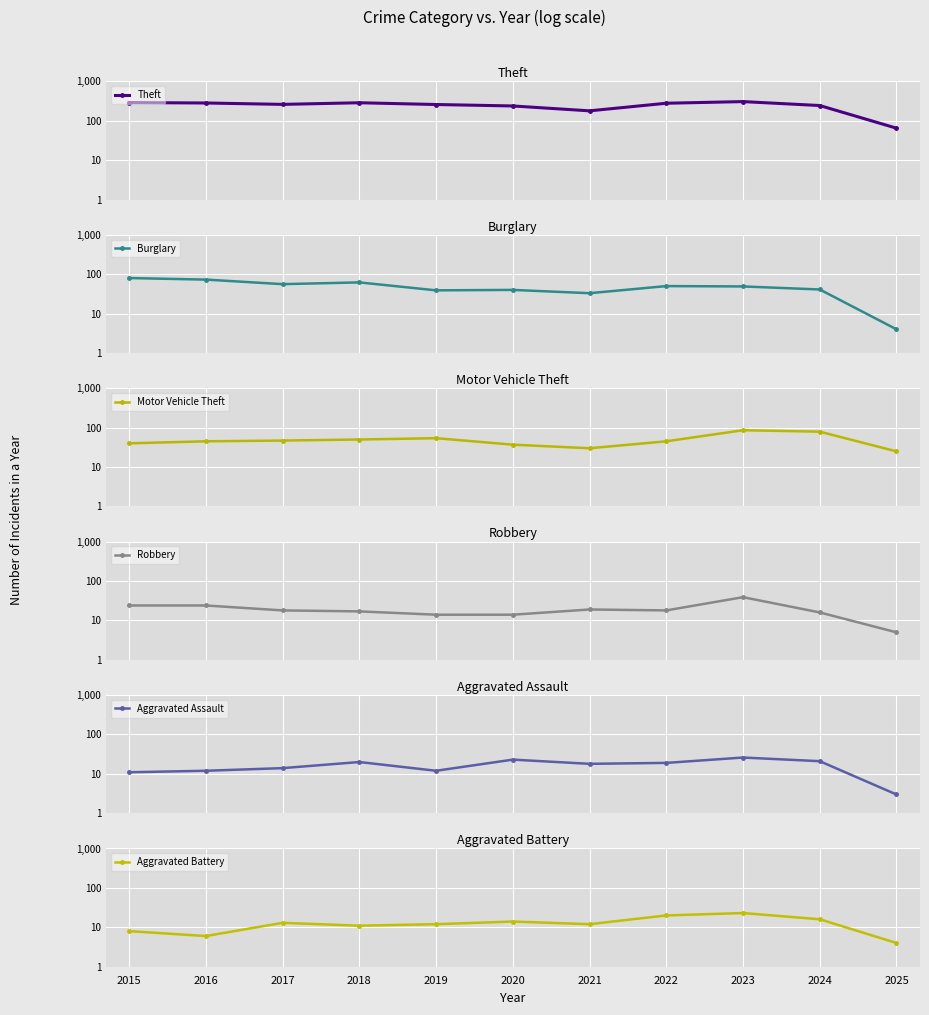

Rank the categories by Motor Vehicle Theft value from lowest to highest.

2025, 2021, 2020, 2015, 2016, 2022, 2017, 2018, 2019, 2024, 2023